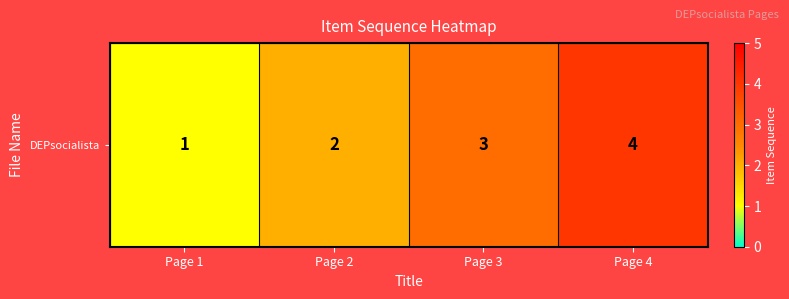

What is the difference between the values at Page 3 and Page 4?

1